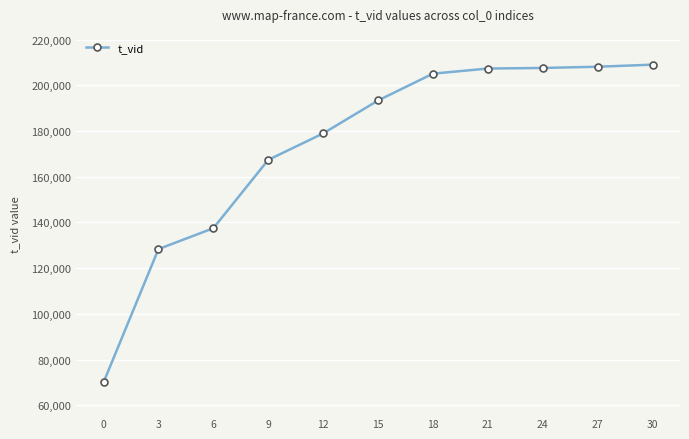

How many series are shown in this chart?

1